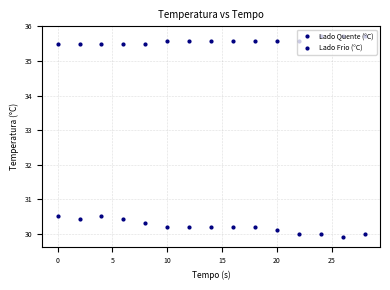

How many distinct data groups are displayed?

2